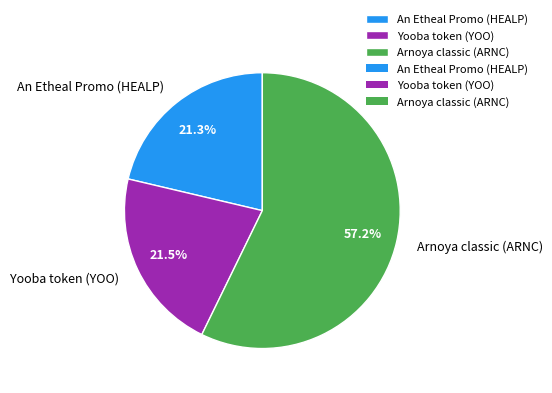

Which has a higher value, Yooba token (YOO) or Arnoya classic (ARNC)?

Arnoya classic (ARNC)